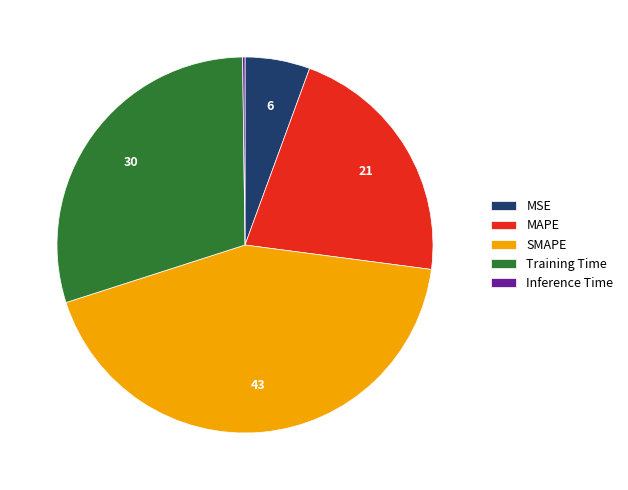

Which slice is the largest?

SMAPE